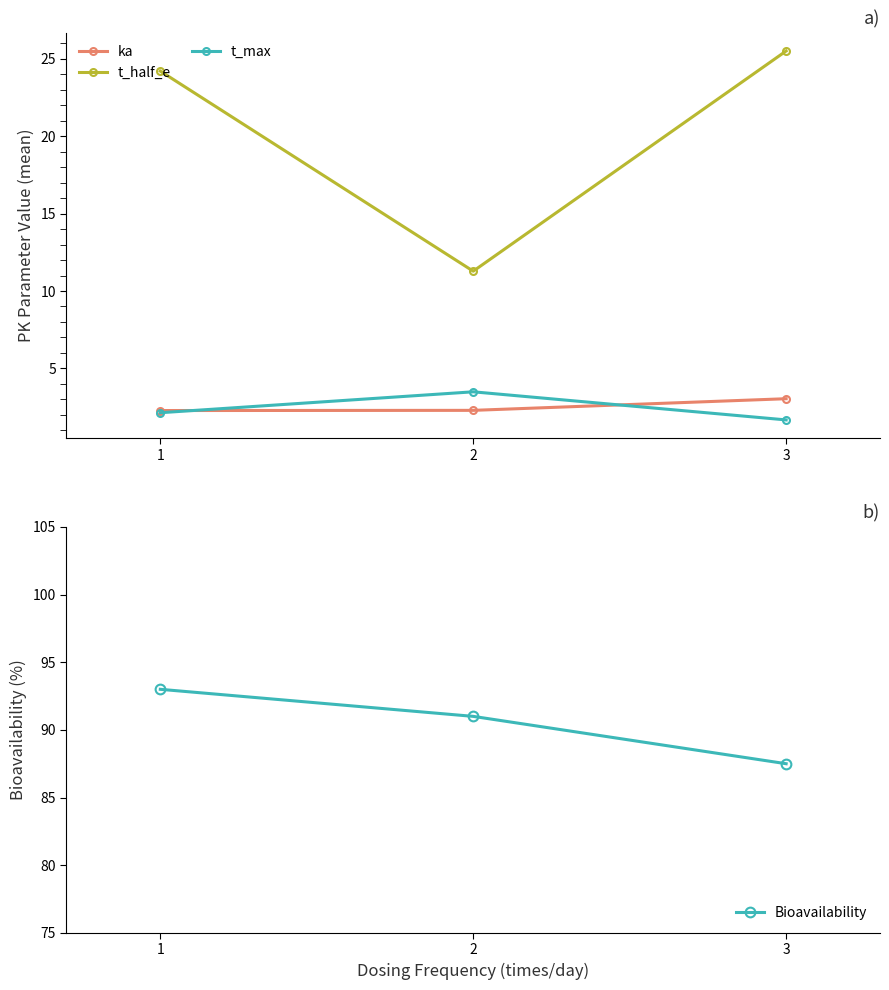

What are all the series names shown in the legend?

ka, t_half_e, t_max, Bioavailability